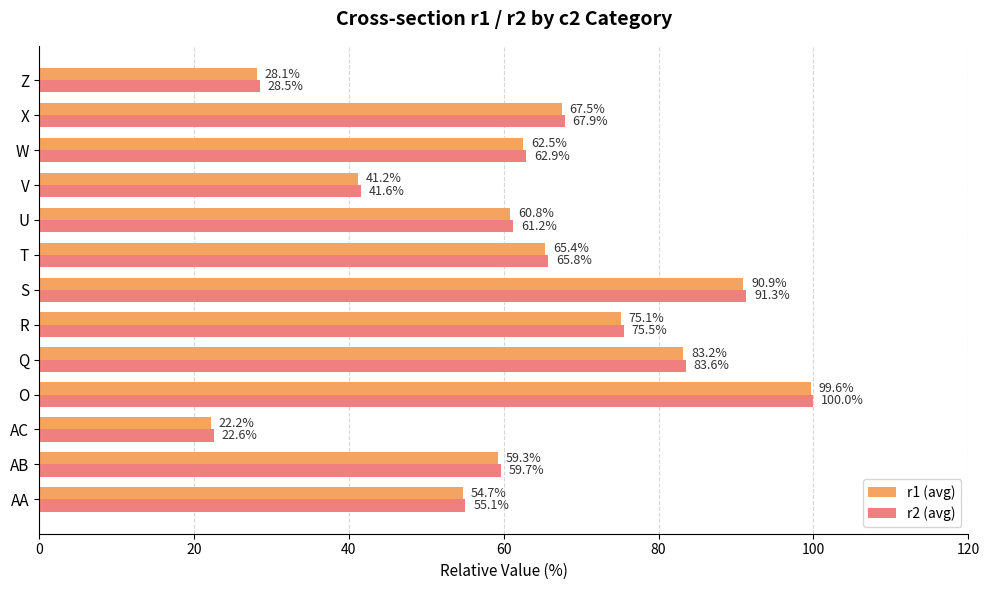

Where is r2 (avg) nearest to the value 61?

U